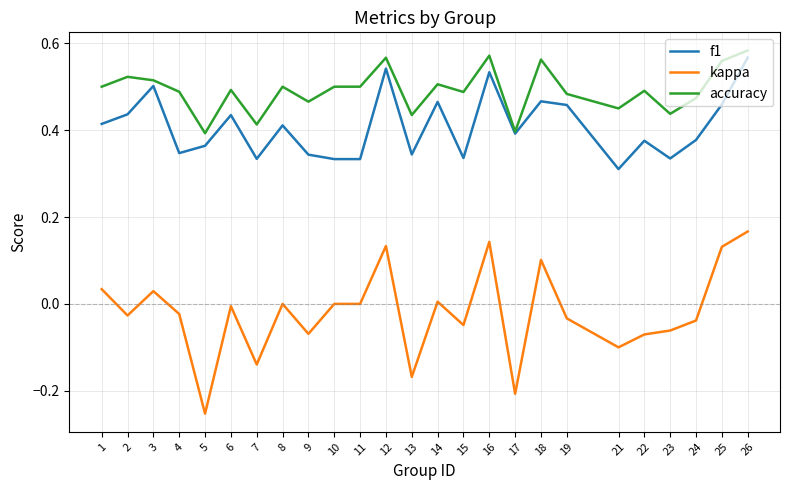

The kappa series shows -0.0 at 24. True or false?

True